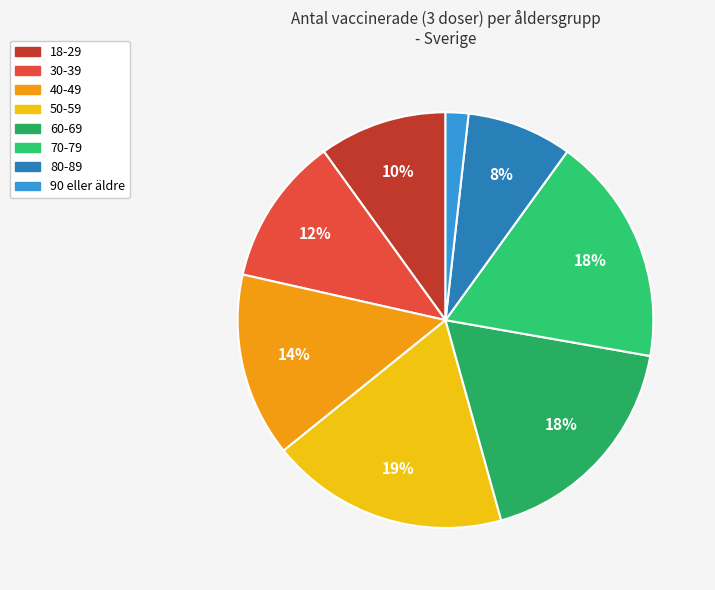

Rank the categories by value from lowest to highest.

90 eller äldre, 80-89, 18-29, 30-39, 40-49, 70-79, 60-69, 50-59